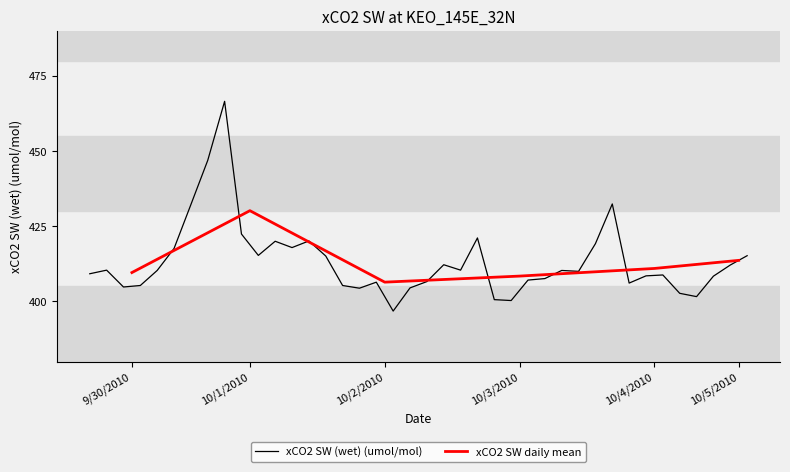

Count the number of values greater than 410.

20